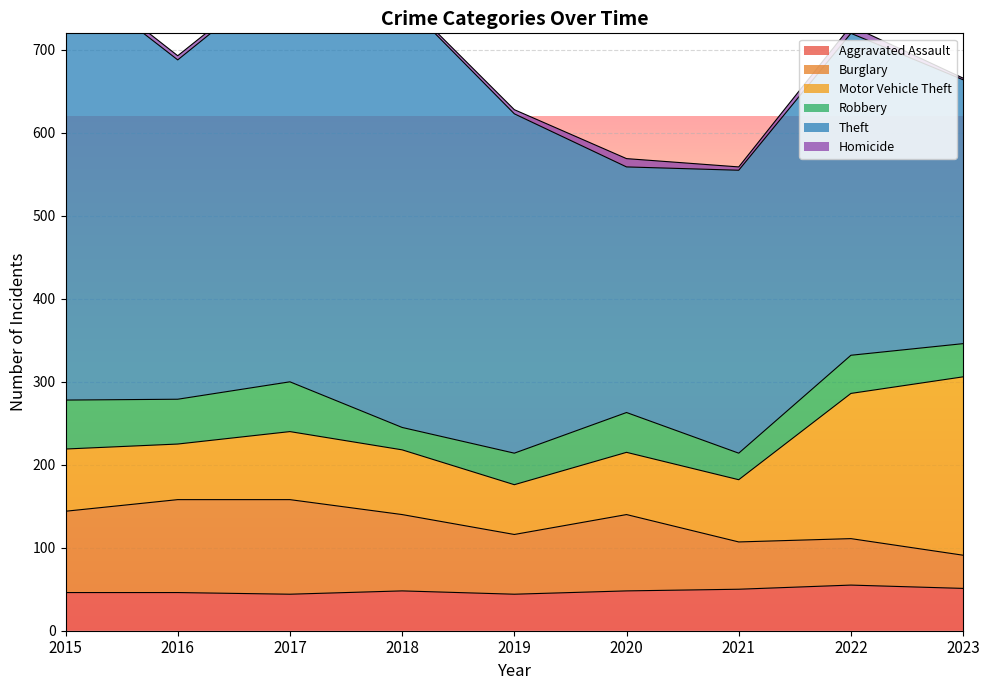

Which series has the largest total across all categories?

Theft